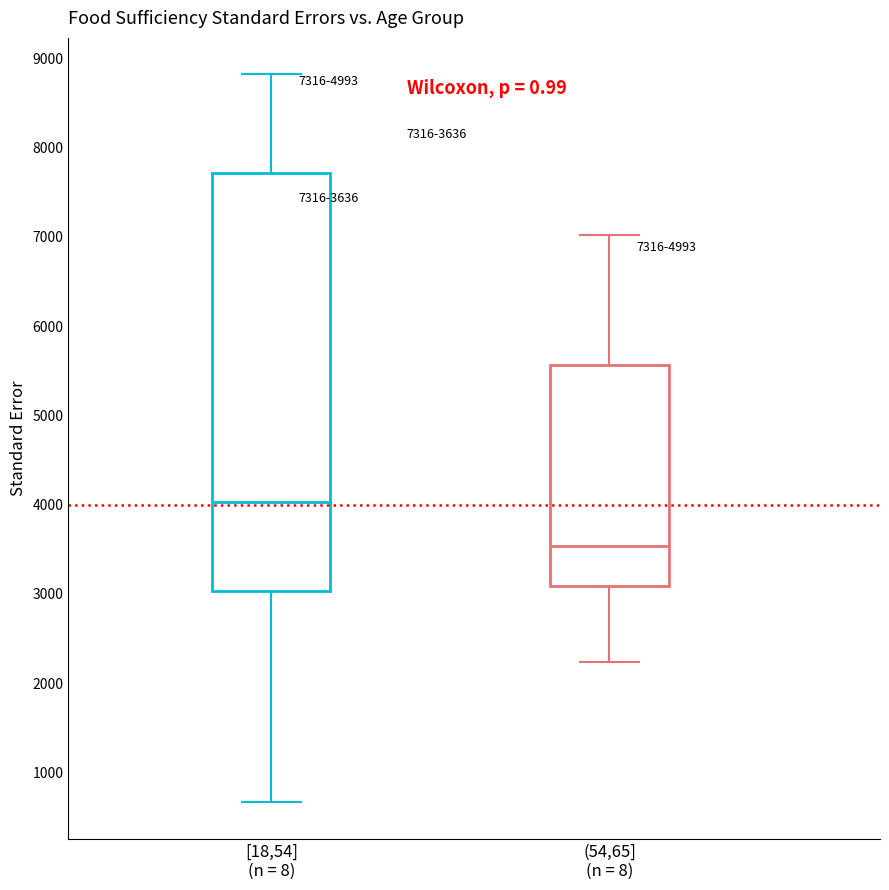

Comparing the boxes themselves (not the whiskers), which one is the tallest?

[18,54] (n = 8)